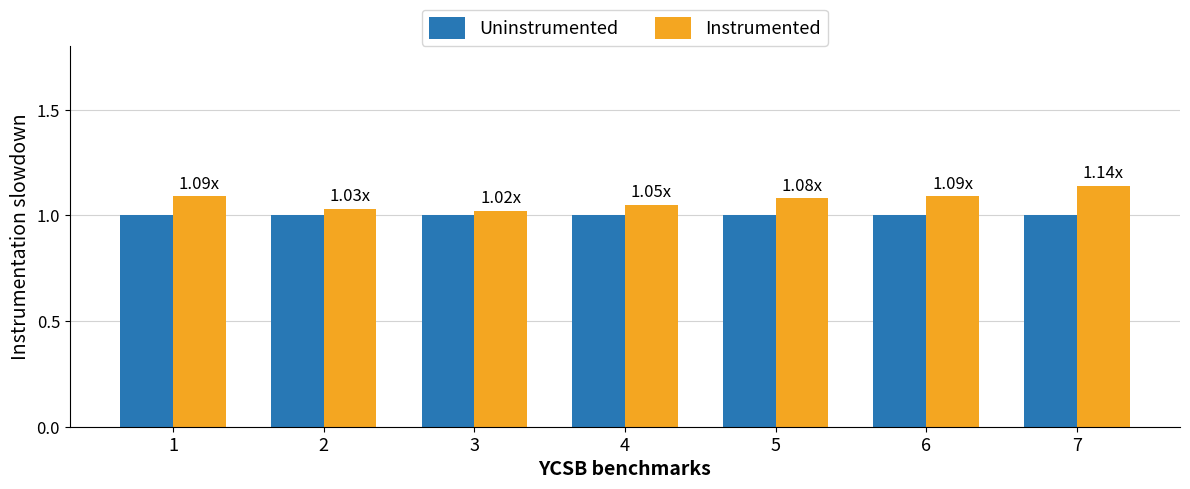

Which series has the largest range (max minus min)?

Instrumented